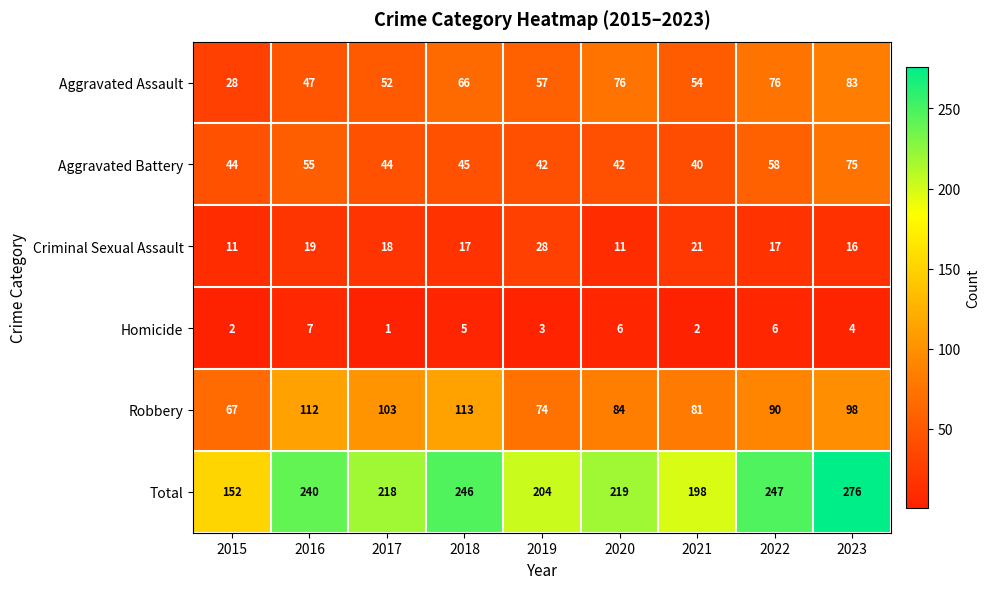

What is the sum of the Homicide values at 2016 and 2015?

9